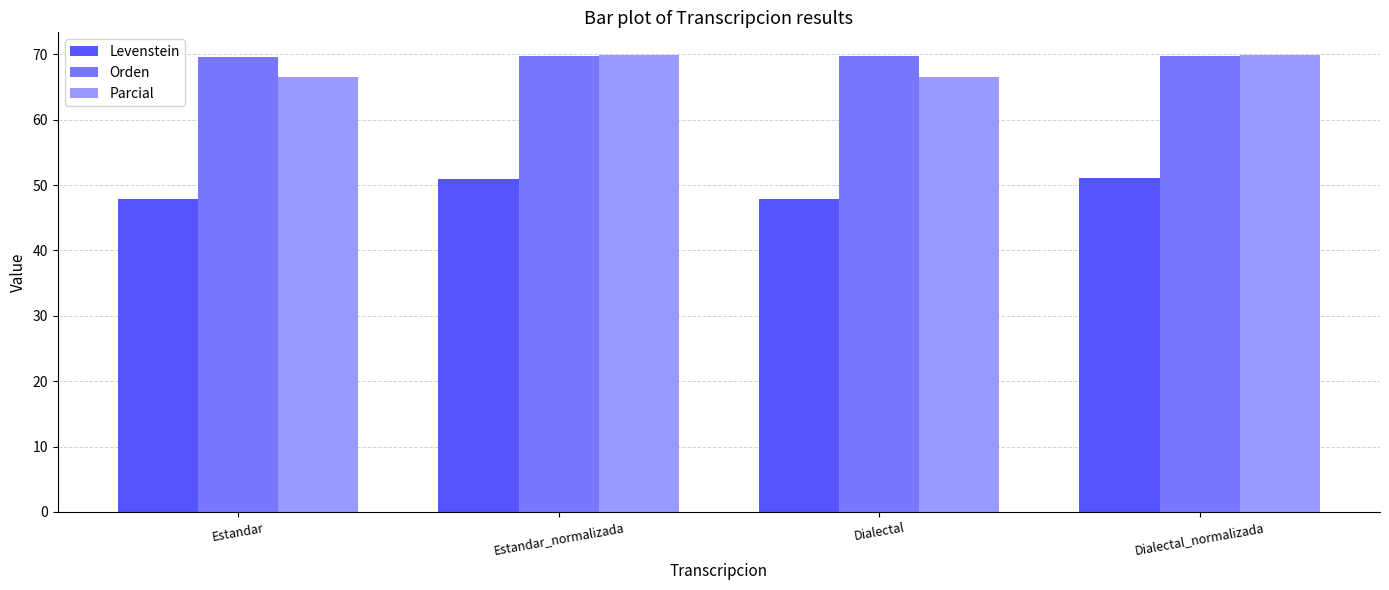

What is the difference between the highest and lowest values at Estandar_normalizada?

18.9